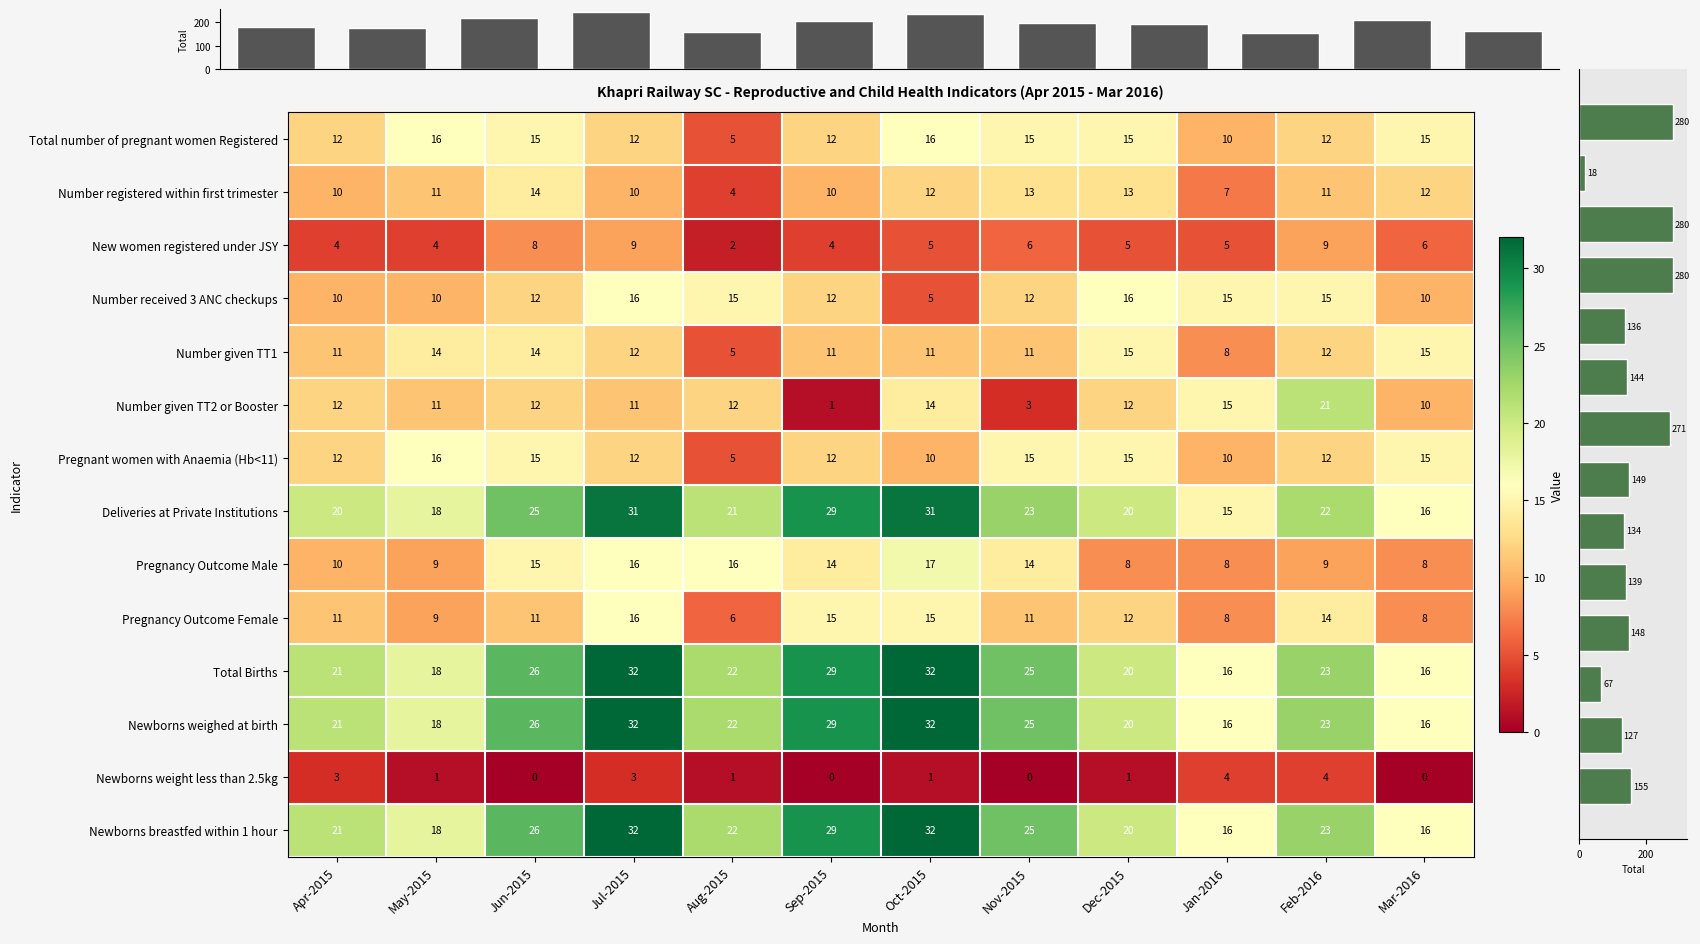

Where does the Newborns weighed at birth series first go above 23?

Jun-2015